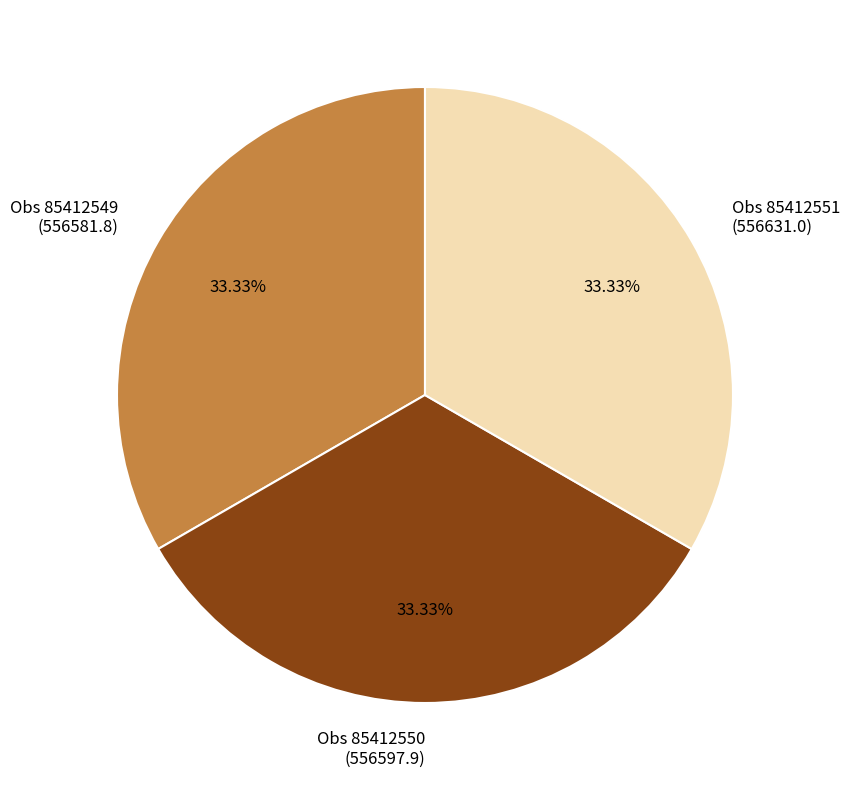

Approximately how many times larger is the value at Obs 85412551 (556631.0) compared to Obs 85412550 (556597.9)?

1.0